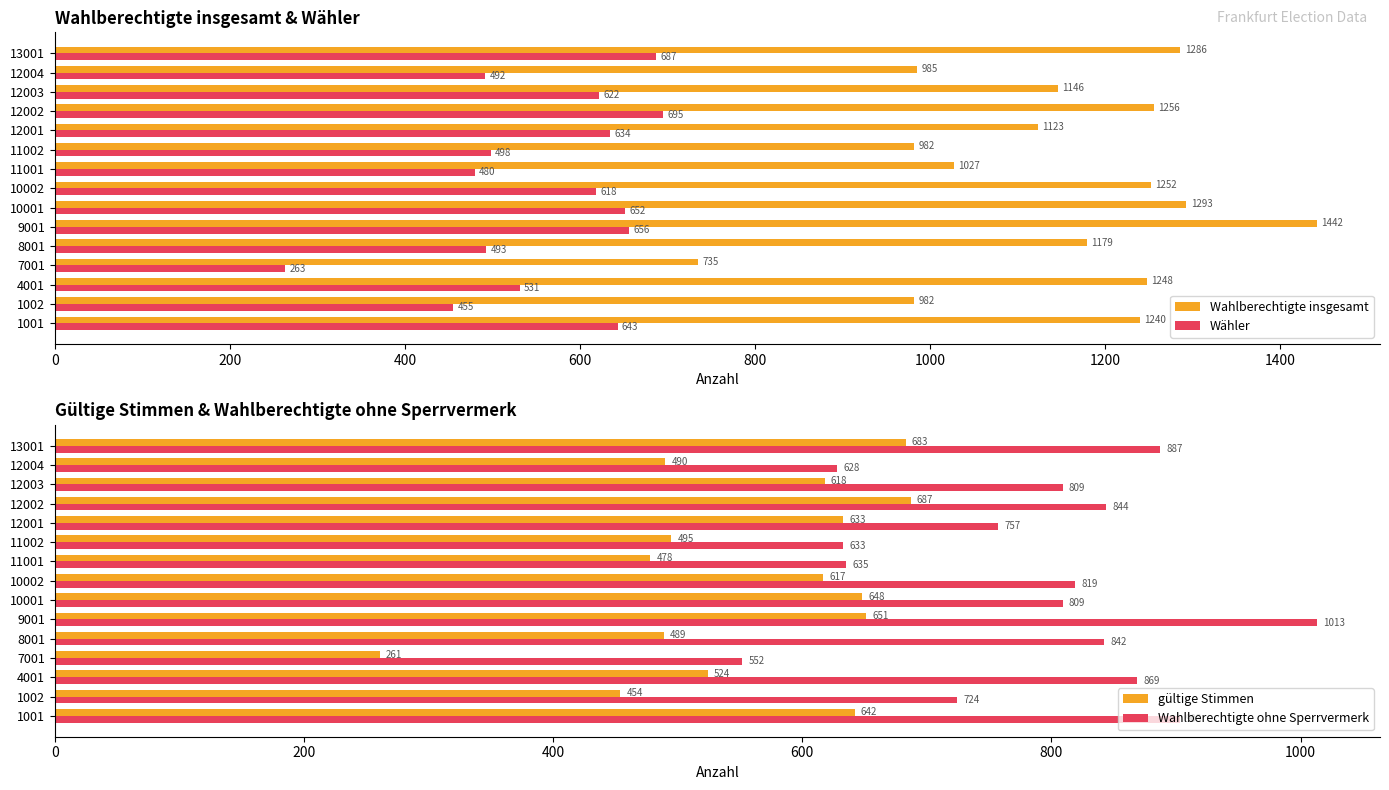

What is the value of the gültige Stimmen bar at the 8th from the left?

617